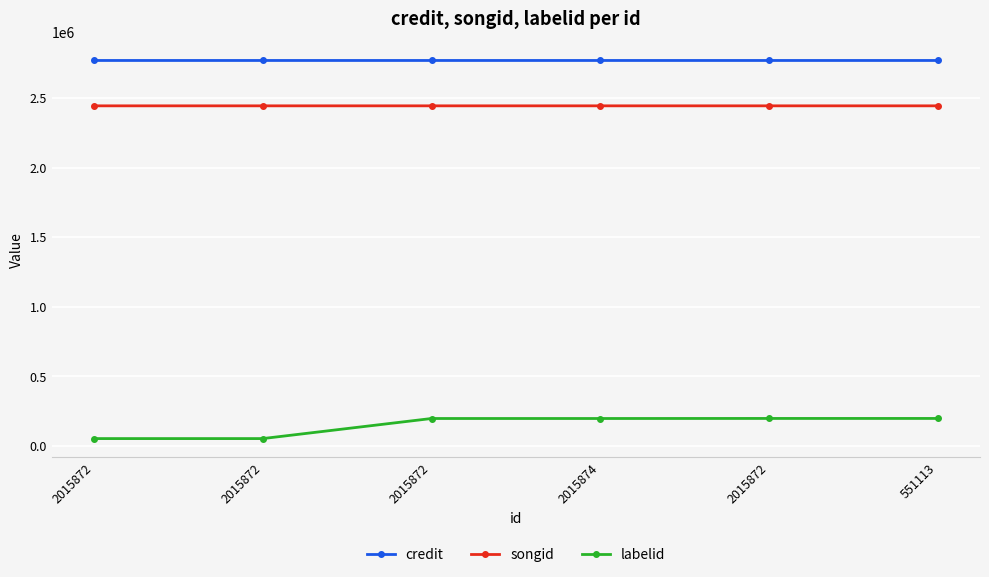

How many lines are shown in the chart?

3